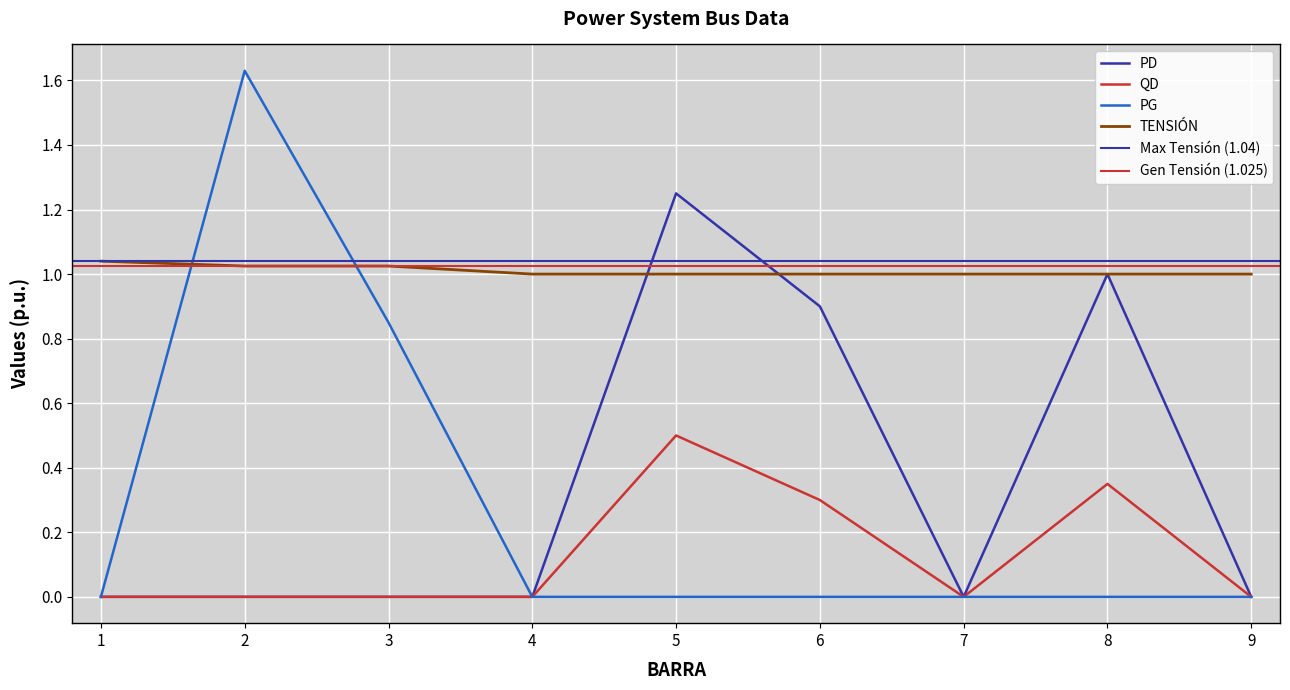

True or false: PD and QD intersect in this chart.

False